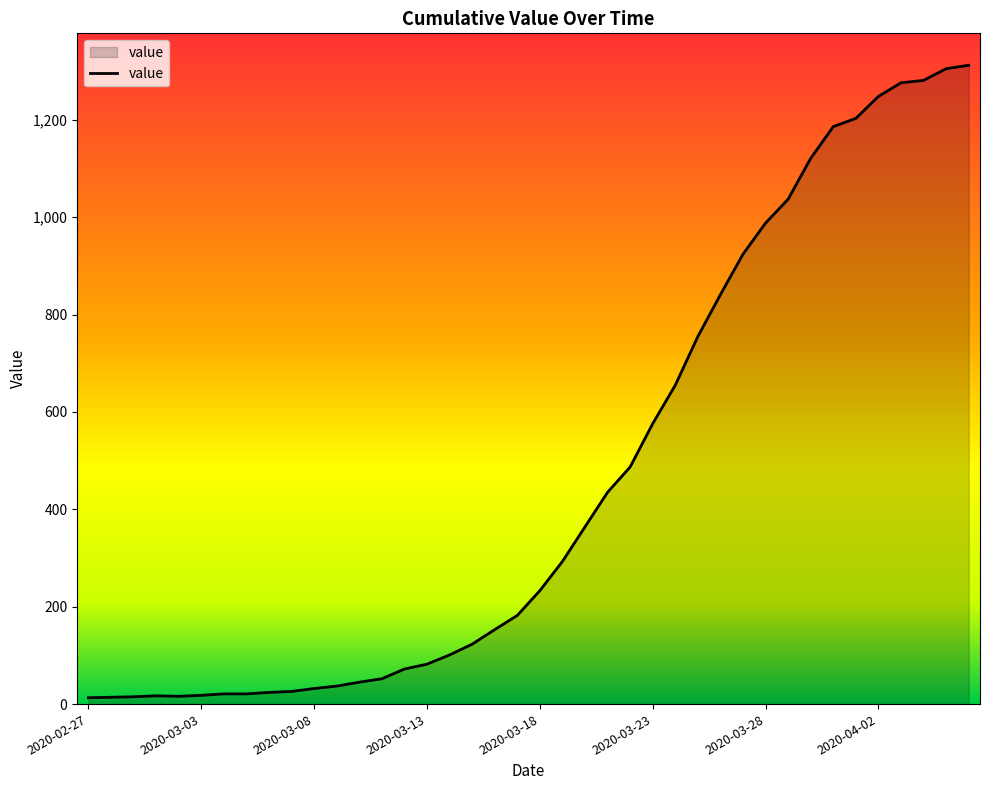

What is the difference between the maximum and minimum values?

1299